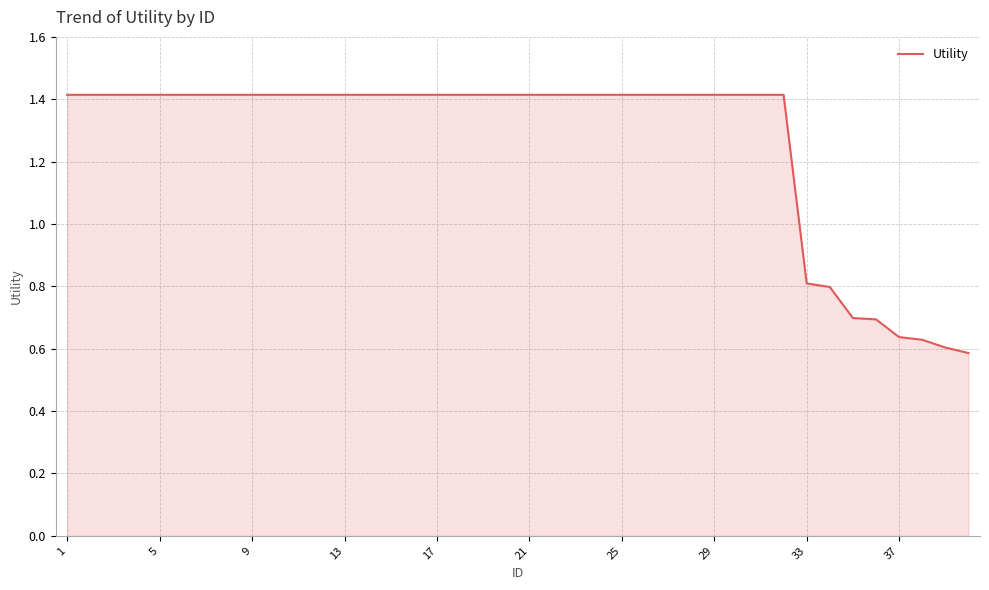

What is the greatest value displayed?

1.4